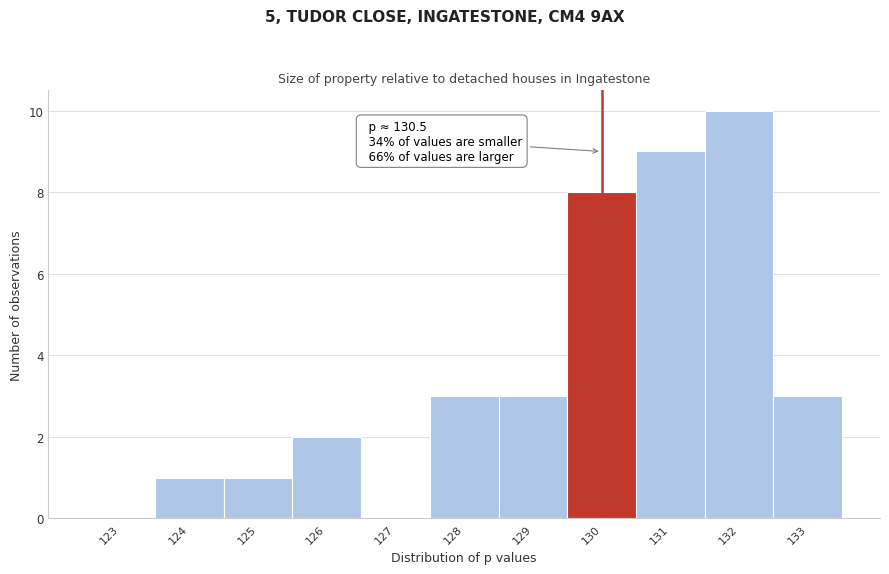

What is the maximum value shown in the chart?

10